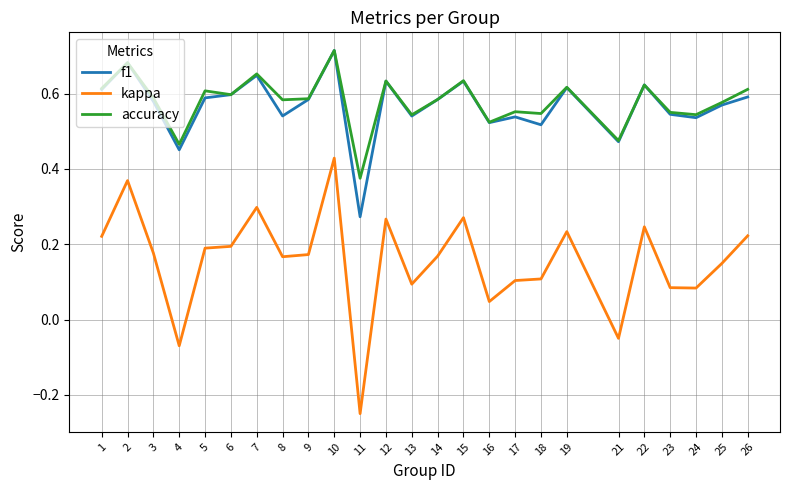

How many accuracy values are between 0 and 1?

25